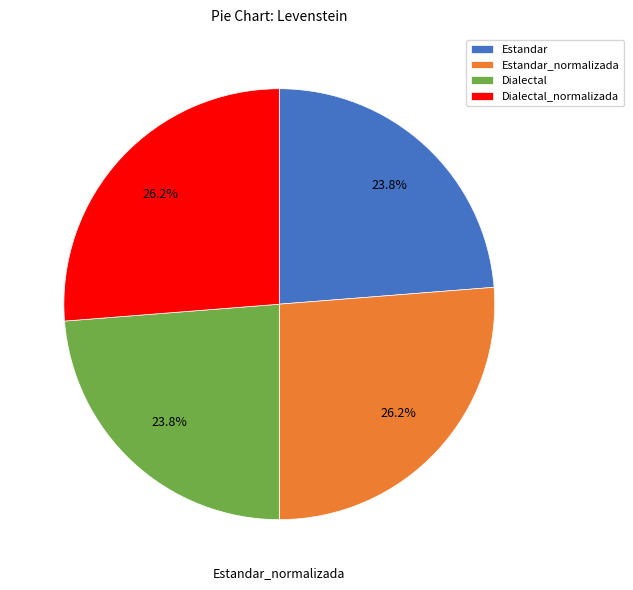

What is the total percentage of Dialectal_normalizada and Dialectal?

50.0%